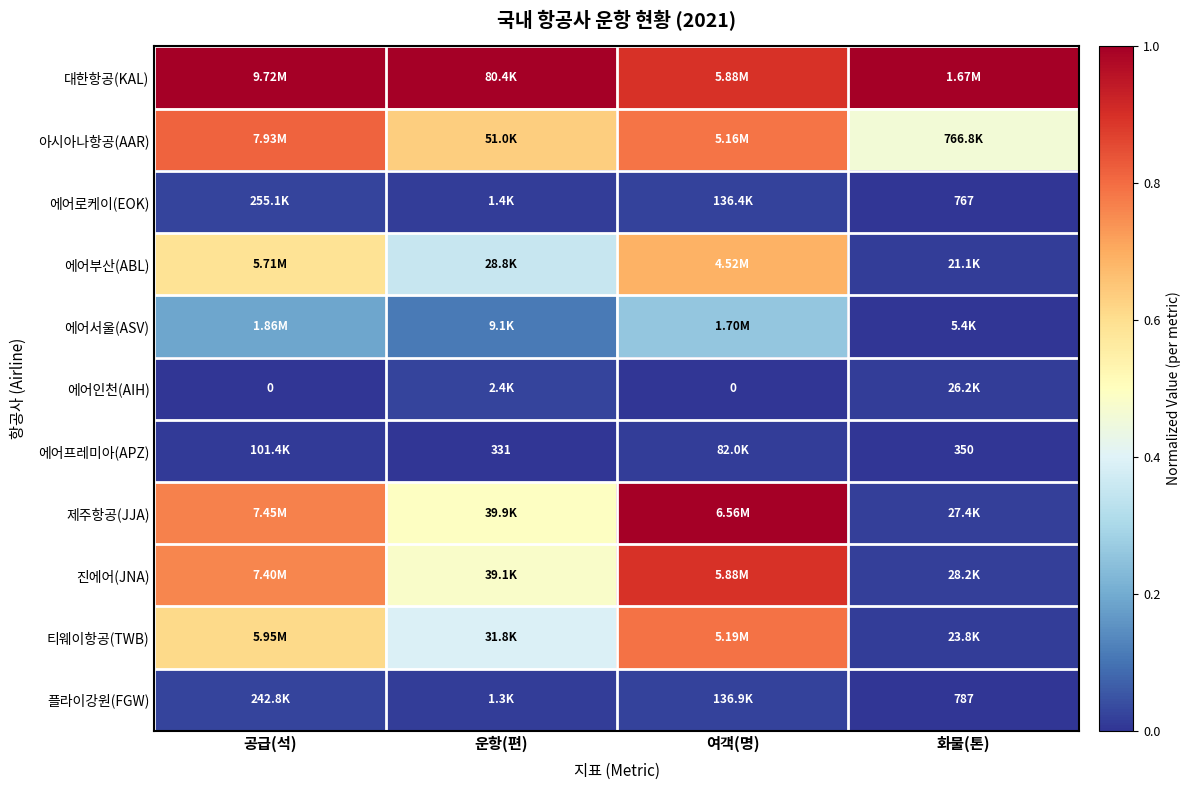

Rank the categories by 에어인천(AIH) value from highest to lowest.

운항(편), 화물(톤), 공급(석), 여객(명)